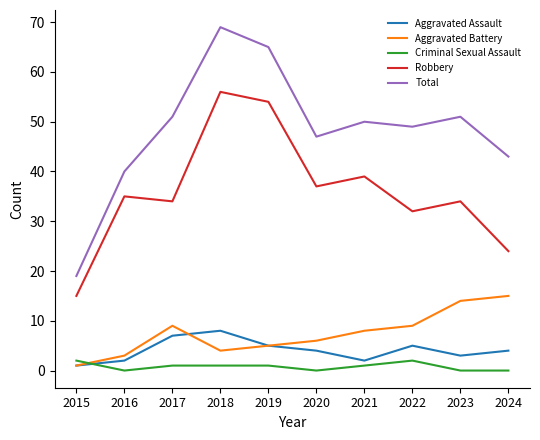

What is the sum of the Total values at 2023 and 2015?

70